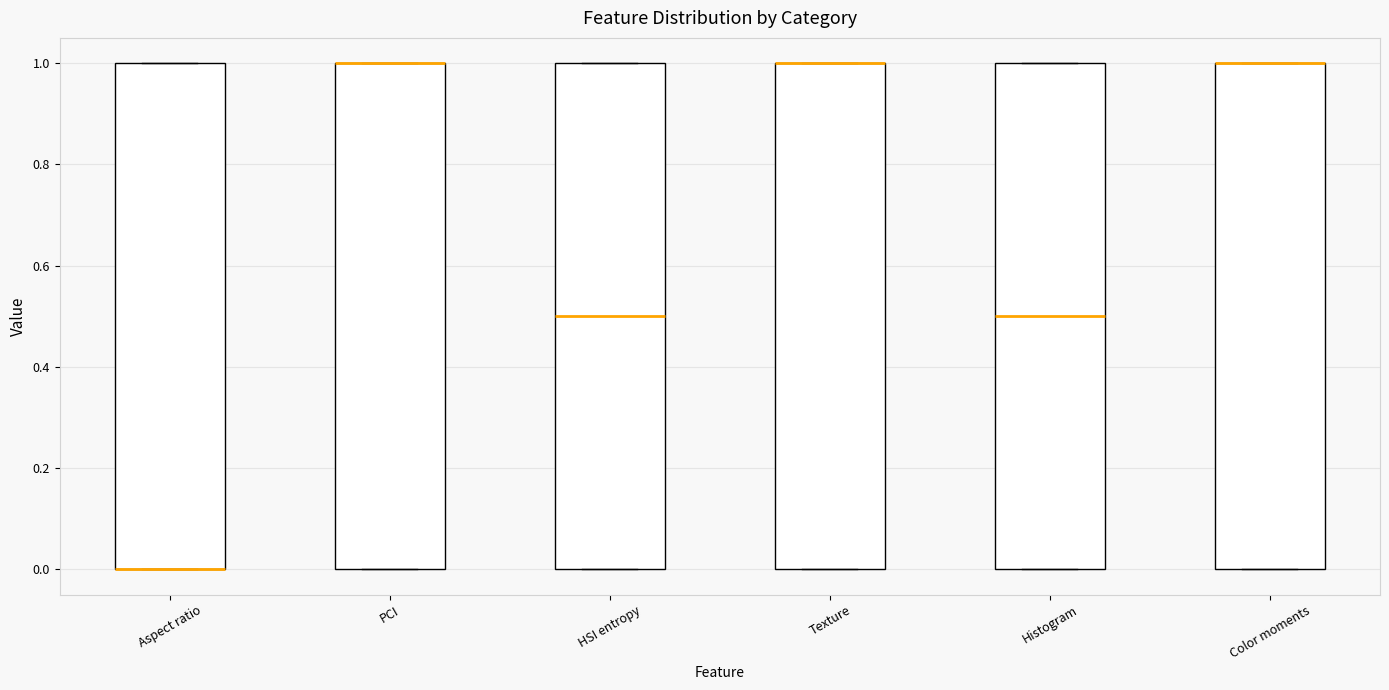

Reading left to right, transcribe this box plot: for each box, give where its median line is, the range the box spans, and where its two whiskers end, as read against the y-axis. The values are not printed on the chart, so give them approximately, as read against the axis.

Aspect ratio: median 0.0 (drawn on the box's lower edge), box 0.0 to 1.0, whiskers 0.0 to 1.0
PCI: median 1.0 (drawn on the box's upper edge), box 0.0 to 1.0, whiskers 0.0 to 1.0
HSI entropy: median 0.5, box 0.0 to 1.0, whiskers 0.0 to 1.0
Texture: median 1.0 (drawn on the box's upper edge), box 0.0 to 1.0, whiskers 0.0 to 1.0
Histogram: median 0.5, box 0.0 to 1.0, whiskers 0.0 to 1.0
Color moments: median 1.0 (drawn on the box's upper edge), box 0.0 to 1.0, whiskers 0.0 to 1.0